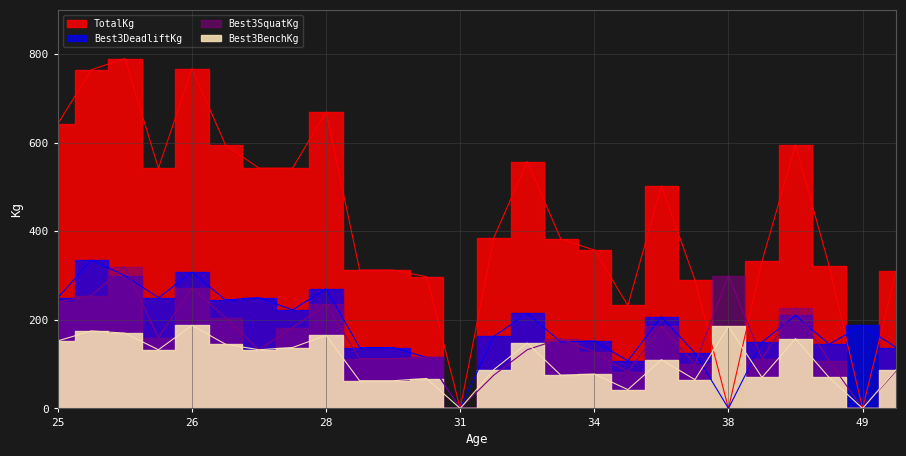

Does the chart have visible grid lines?

Yes